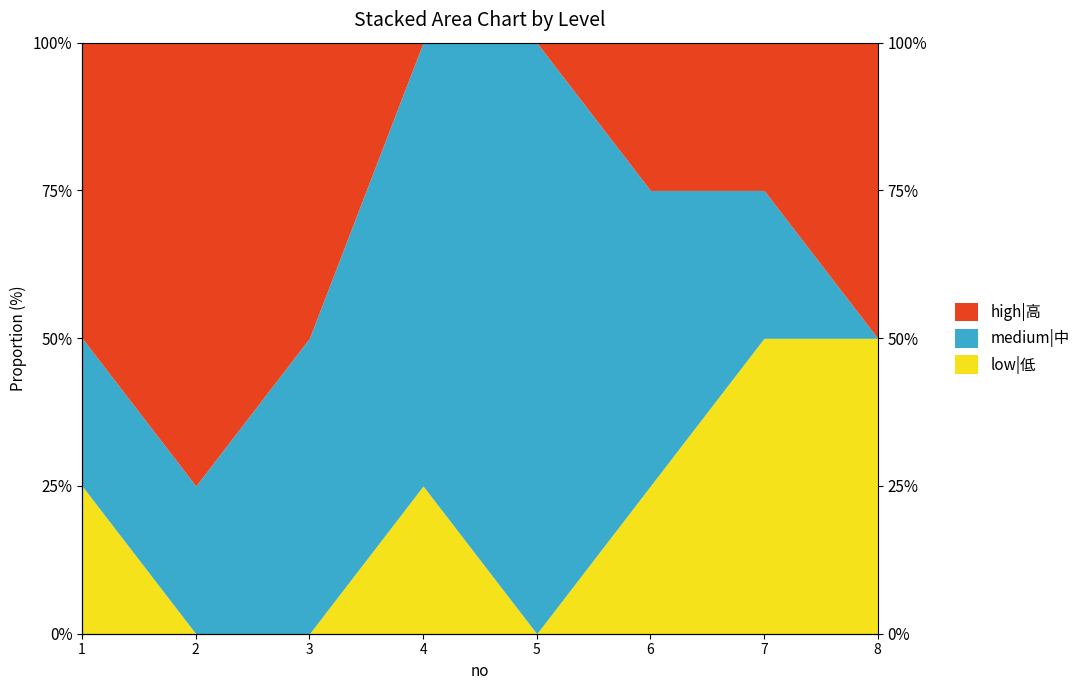

Between 7 and 2, which is larger?

7